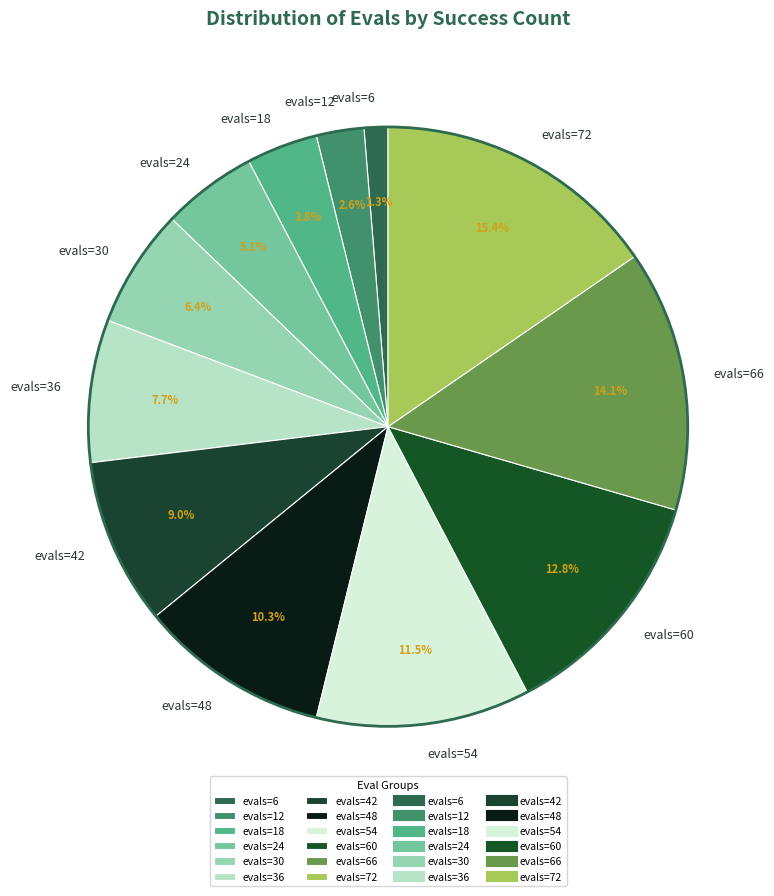

Is the sum of evals=30 and evals=54 greater than half?

No